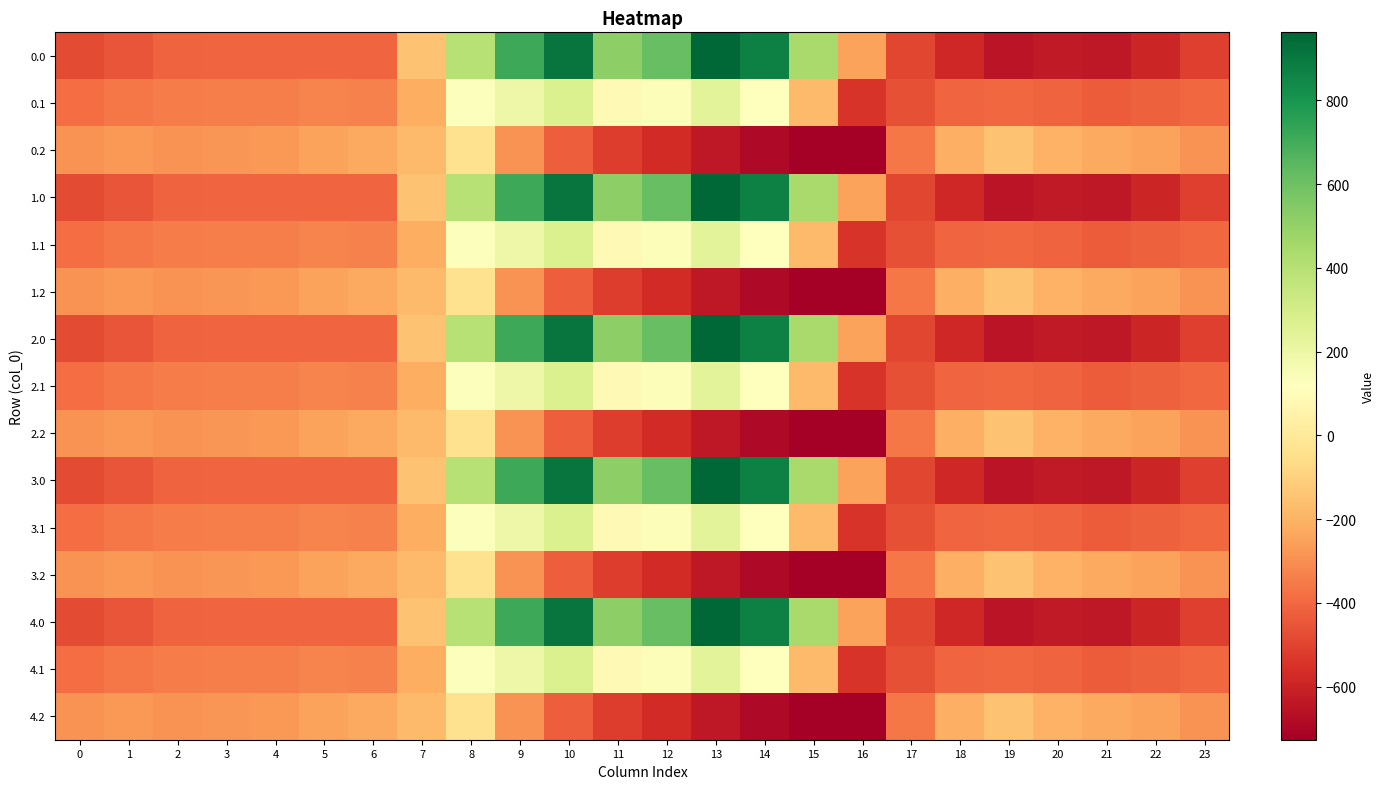

Reading right to left, list all the values displayed in this chart.

0.0: 23=-511.3	22=-592.3	21=-638.4	20=-629.9	19=-649.2	18=-586.7	17=-494.8	16=-250.9	15=443.0	14=870.3	13=962.7	12=619.4	11=516.0	10=916.2	9=716.9	8=395.3	7=-150.1	6=-408.0	5=-403.8	4=-404.9	3=-404.4	2=-410.3	1=-449.5	0=-482.0
0.1: 23=-399.4	22=-419.9	21=-432.4	20=-414.5	19=-400.2	18=-405.4	17=-466.6	16=-547.3	15=-173.1	14=113.7	13=241.5	12=134.6	11=87.0	10=274.1	9=191.1	8=125.2	7=-217.1	6=-332.2	5=-325.7	4=-339.6	3=-342.7	2=-347.9	1=-361.1	0=-384.6
0.2: 23=-287.5	22=-247.4	21=-226.4	20=-199.2	19=-151.0	18=-210.0	17=-362.4	16=-726.6	15=-725.8	14=-687.4	13=-640.4	12=-571.2	11=-520.6	10=-423.5	9=-288.5	8=-35.3	7=-176.6	6=-228.8	5=-245.0	4=-274.4	3=-281.0	2=-285.5	1=-272.7	0=-287.1
1.0: 23=-511.3	22=-592.3	21=-638.4	20=-629.9	19=-649.2	18=-586.7	17=-494.8	16=-250.9	15=443.0	14=870.3	13=962.7	12=619.4	11=516.0	10=916.2	9=716.9	8=395.3	7=-150.1	6=-408.0	5=-403.8	4=-404.9	3=-404.4	2=-410.3	1=-449.5	0=-482.0
1.1: 23=-399.4	22=-419.9	21=-432.4	20=-414.5	19=-400.2	18=-405.4	17=-466.6	16=-547.3	15=-173.1	14=113.7	13=241.5	12=134.6	11=87.0	10=274.1	9=191.1	8=125.2	7=-217.1	6=-332.2	5=-325.7	4=-339.6	3=-342.7	2=-347.9	1=-361.1	0=-384.6
1.2: 23=-287.5	22=-247.4	21=-226.4	20=-199.2	19=-151.0	18=-210.0	17=-362.4	16=-726.6	15=-725.8	14=-687.4	13=-640.4	12=-571.2	11=-520.6	10=-423.5	9=-288.5	8=-35.3	7=-176.6	6=-228.8	5=-245.0	4=-274.4	3=-281.0	2=-285.5	1=-272.7	0=-287.1
2.0: 23=-511.3	22=-592.3	21=-638.4	20=-629.9	19=-649.2	18=-586.7	17=-494.8	16=-250.9	15=443.0	14=870.3	13=962.7	12=619.4	11=516.0	10=916.2	9=716.9	8=395.3	7=-150.1	6=-408.0	5=-403.8	4=-404.9	3=-404.4	2=-410.3	1=-449.5	0=-482.0
2.1: 23=-399.4	22=-419.9	21=-432.4	20=-414.5	19=-400.2	18=-405.4	17=-466.6	16=-547.3	15=-173.1	14=113.7	13=241.5	12=134.6	11=87.0	10=274.1	9=191.1	8=125.2	7=-217.1	6=-332.2	5=-325.7	4=-339.6	3=-342.7	2=-347.9	1=-361.1	0=-384.6
2.2: 23=-287.5	22=-247.4	21=-226.4	20=-199.2	19=-151.0	18=-210.0	17=-362.4	16=-726.6	15=-725.8	14=-687.4	13=-640.4	12=-571.2	11=-520.6	10=-423.5	9=-288.5	8=-35.3	7=-176.6	6=-228.8	5=-245.0	4=-274.4	3=-281.0	2=-285.5	1=-272.7	0=-287.1
3.0: 23=-511.3	22=-592.3	21=-638.4	20=-629.9	19=-649.2	18=-586.7	17=-494.8	16=-250.9	15=443.0	14=870.3	13=962.7	12=619.4	11=516.0	10=916.2	9=716.9	8=395.3	7=-150.1	6=-408.0	5=-403.8	4=-404.9	3=-404.4	2=-410.3	1=-449.5	0=-482.0
3.1: 23=-399.4	22=-419.9	21=-432.4	20=-414.5	19=-400.2	18=-405.4	17=-466.6	16=-547.3	15=-173.1	14=113.7	13=241.5	12=134.6	11=87.0	10=274.1	9=191.1	8=125.2	7=-217.1	6=-332.2	5=-325.7	4=-339.6	3=-342.7	2=-347.9	1=-361.1	0=-384.6
3.2: 23=-287.5	22=-247.4	21=-226.4	20=-199.2	19=-151.0	18=-210.0	17=-362.4	16=-726.6	15=-725.8	14=-687.4	13=-640.4	12=-571.2	11=-520.6	10=-423.5	9=-288.5	8=-35.3	7=-176.6	6=-228.8	5=-245.0	4=-274.4	3=-281.0	2=-285.5	1=-272.7	0=-287.1
4.0: 23=-511.3	22=-592.3	21=-638.4	20=-629.9	19=-649.2	18=-586.7	17=-494.8	16=-250.9	15=443.0	14=870.3	13=962.7	12=619.4	11=516.0	10=916.2	9=716.9	8=395.3	7=-150.1	6=-408.0	5=-403.8	4=-404.9	3=-404.4	2=-410.3	1=-449.5	0=-482.0
4.1: 23=-399.4	22=-419.9	21=-432.4	20=-414.5	19=-400.2	18=-405.4	17=-466.6	16=-547.3	15=-173.1	14=113.7	13=241.5	12=134.6	11=87.0	10=274.1	9=191.1	8=125.2	7=-217.1	6=-332.2	5=-325.7	4=-339.6	3=-342.7	2=-347.9	1=-361.1	0=-384.6
4.2: 23=-287.5	22=-247.4	21=-226.4	20=-199.2	19=-151.0	18=-210.0	17=-362.4	16=-726.6	15=-725.8	14=-687.4	13=-640.4	12=-571.2	11=-520.6	10=-423.5	9=-288.5	8=-35.3	7=-176.6	6=-228.8	5=-245.0	4=-274.4	3=-281.0	2=-285.5	1=-272.7	0=-287.1